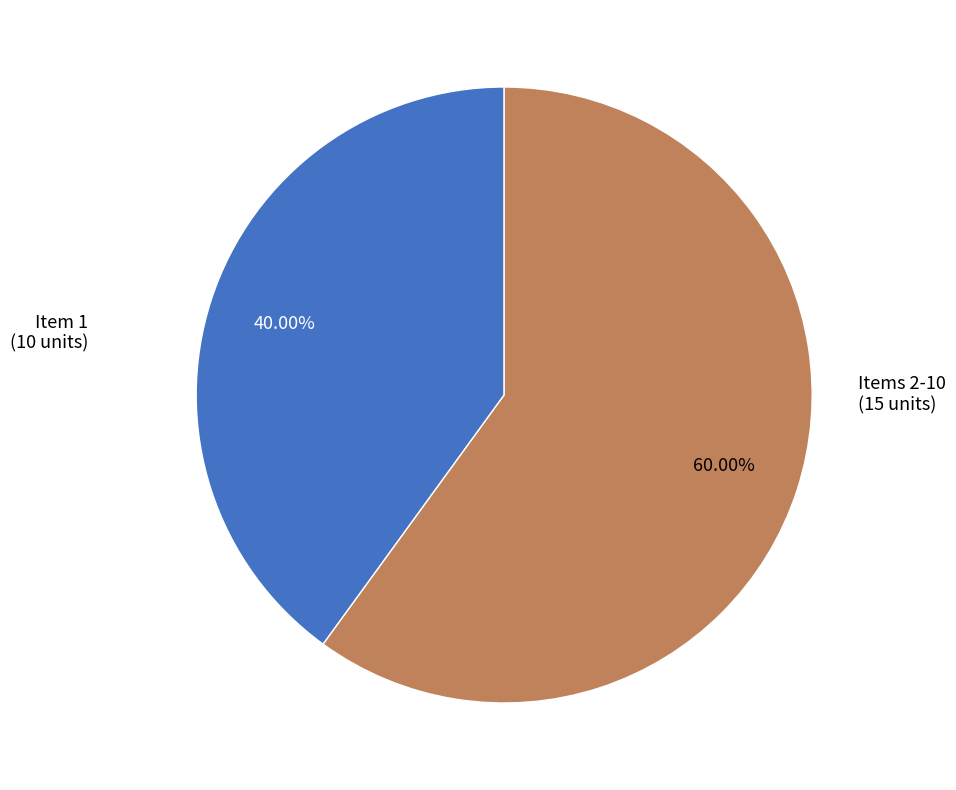

Combined, do Items 2-10 and Item 1 account for over 50%?

Yes